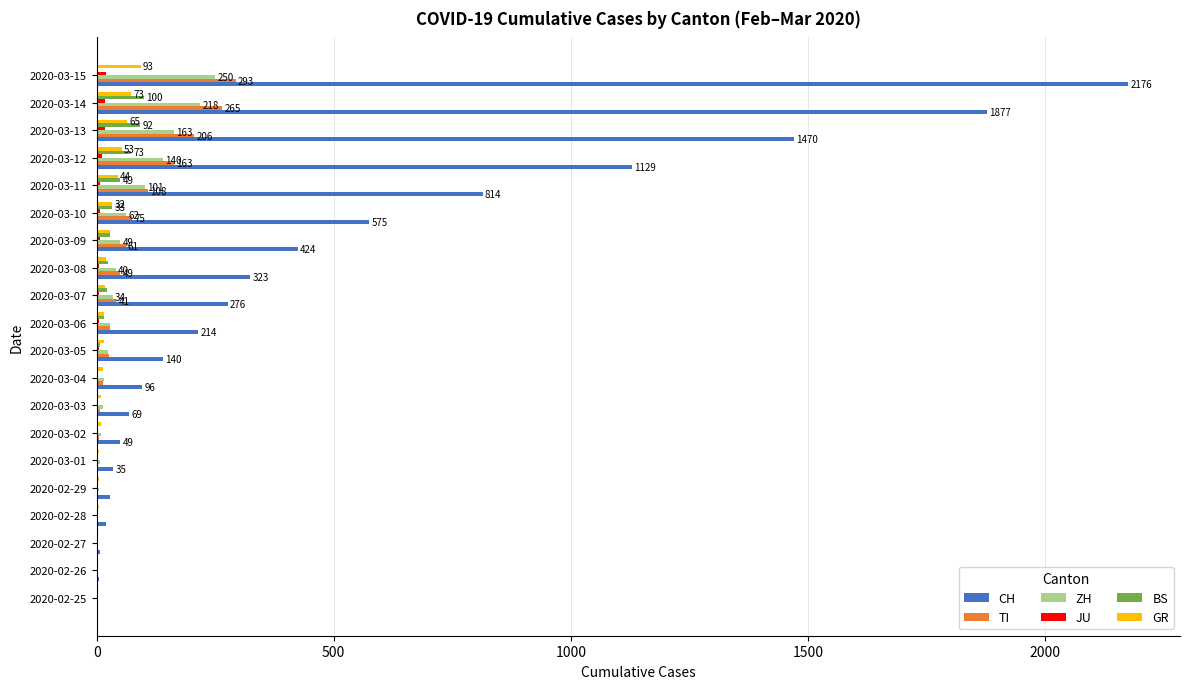

What is the maximum value for GR?

93